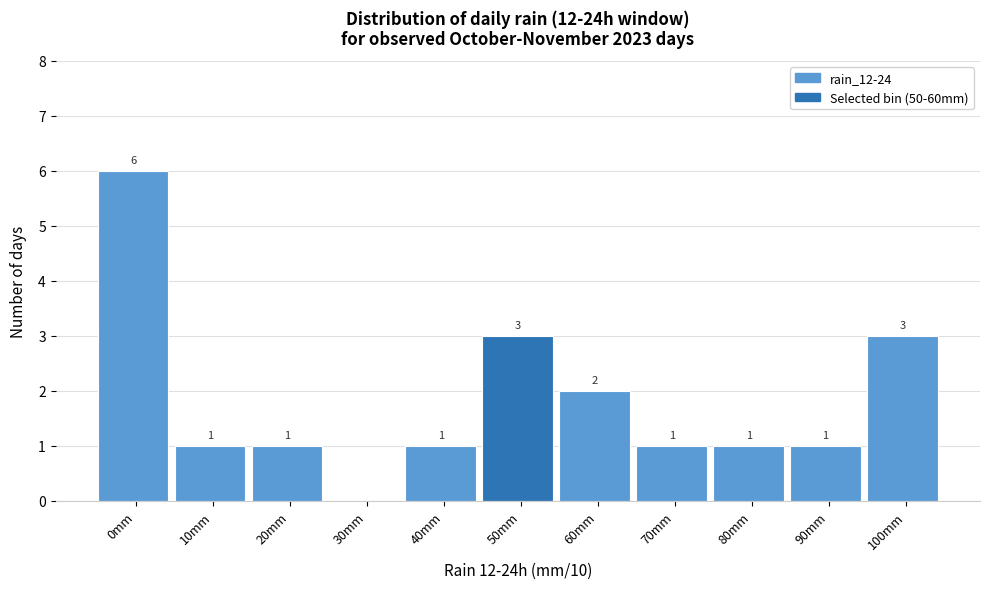

Reading left to right, transcribe all the data shown in this chart.

0mm=6	10mm=1	20mm=1	30mm=0	40mm=1	50mm=3	60mm=2	70mm=1	80mm=1	90mm=1	100mm=3